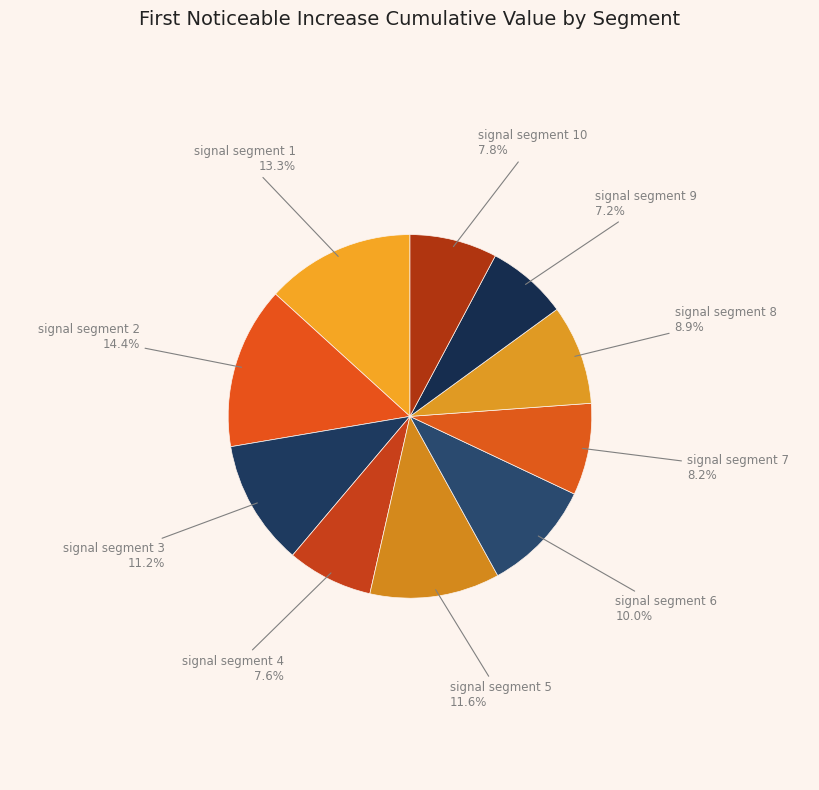

Is it true that signal segment 10 is 8% of the pie?

True